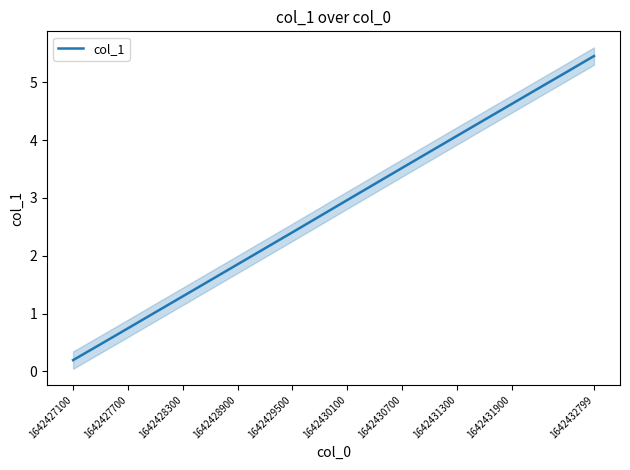

What is the maximum value for col_1?

5.5